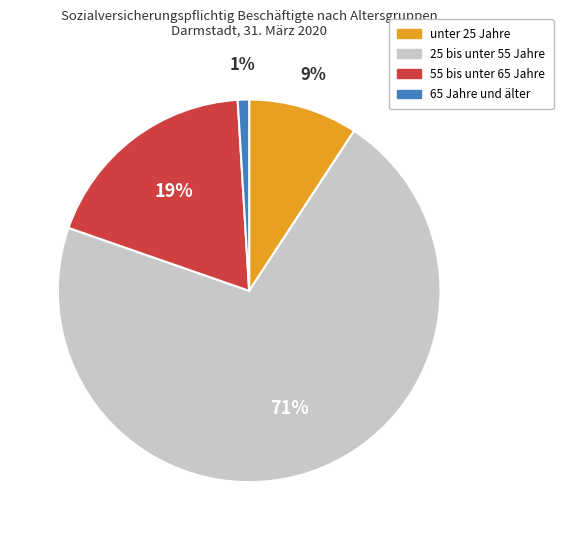

What percentage is the 65 Jahre und älter slice, to the nearest percent?

1%